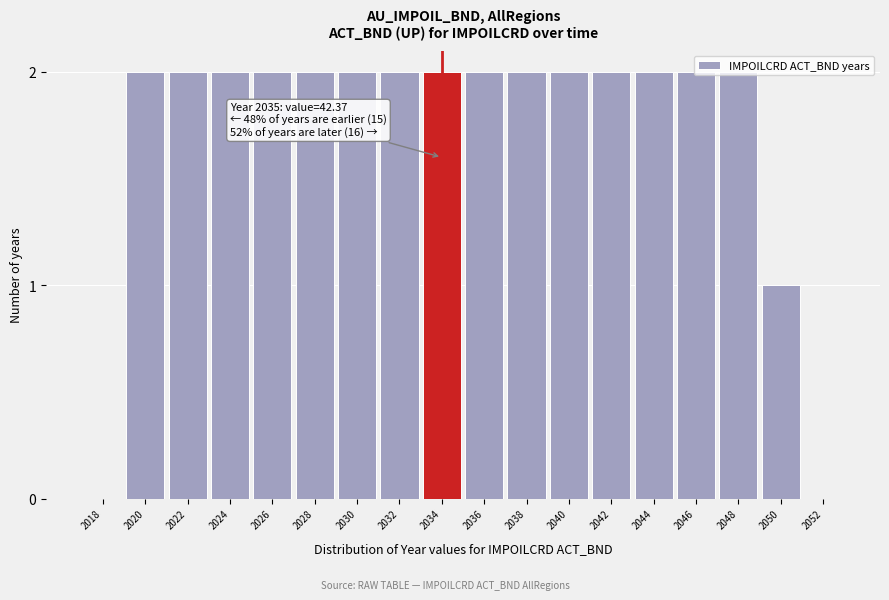

True or false: the data shows 2 at 2038.

True